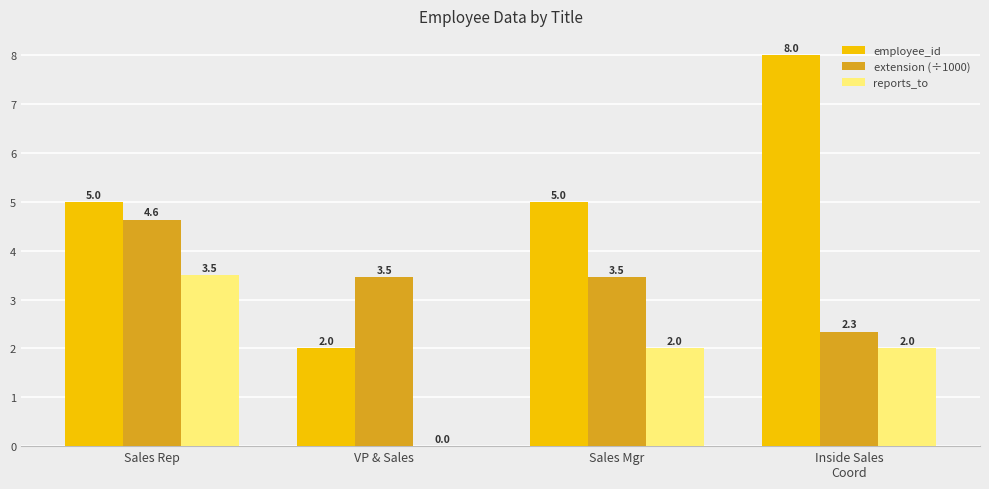

Where is reports_to nearest to the value 1?

VP & Sales